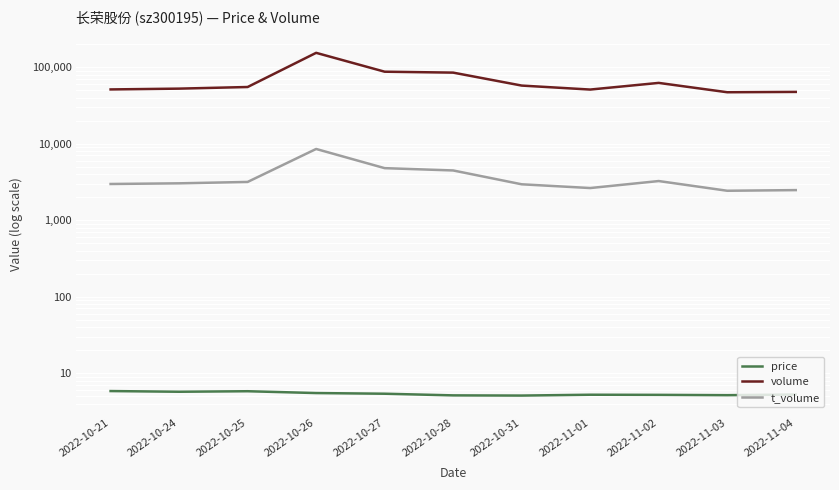

Reading left to right, extract all data points from this chart.

price: 2022-10-21=5.8	2022-10-24=5.7	2022-10-25=5.8	2022-10-26=5.5	2022-10-27=5.4	2022-10-28=5.1	2022-10-31=5.1	2022-11-01=5.2	2022-11-02=5.2	2022-11-03=5.2	2022-11-04=5.2
volume: 2022-10-21=51094.0	2022-10-24=52333.0	2022-10-25=54948.0	2022-10-26=153686.0	2022-10-27=87102.0	2022-10-28=84731.0	2022-10-31=57372.0	2022-11-01=50894.0	2022-11-02=62182.0	2022-11-03=46943.0	2022-11-04=47411.0
t_volume: 2022-10-21=2967.0	2022-10-24=3027.0	2022-10-25=3156.0	2022-10-26=8513.0	2022-10-27=4779.0	2022-10-28=4458.0	2022-10-31=2940.0	2022-11-01=2626.0	2022-11-02=3242.0	2022-11-03=2420.0	2022-11-04=2468.0